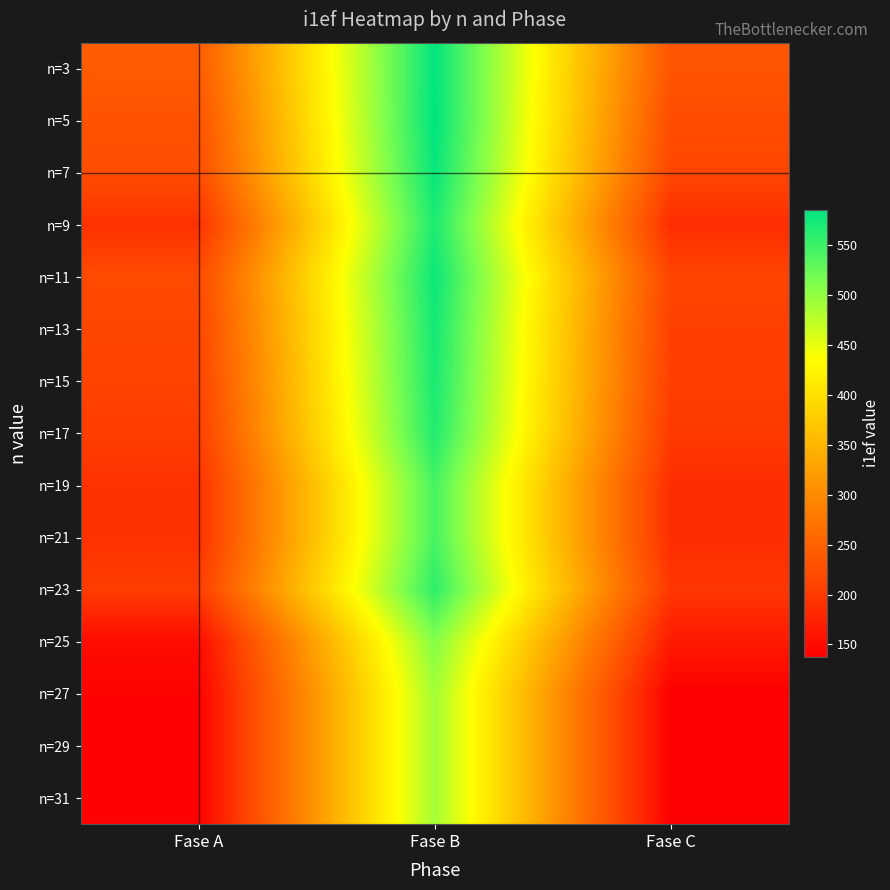

Count the number of data series in this chart.

15